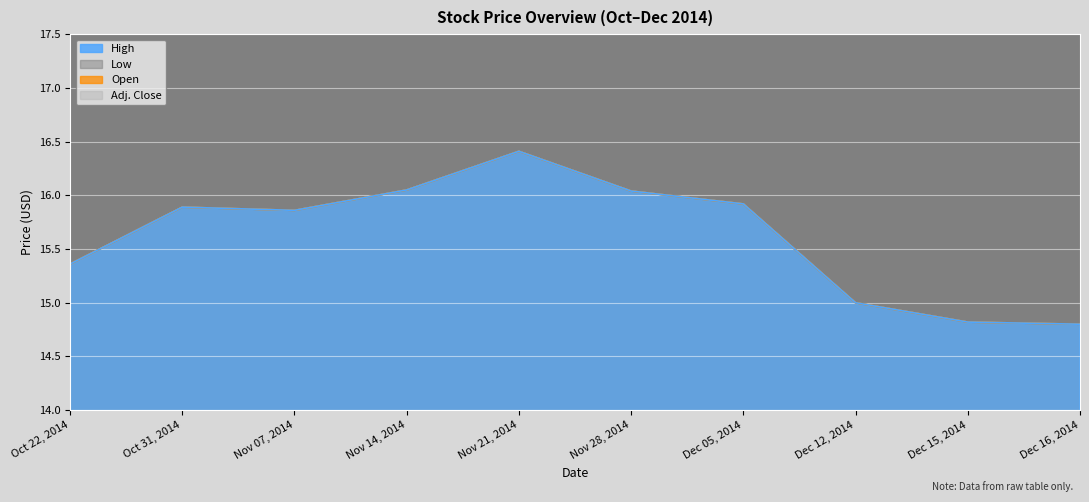

Which label corresponds to the smallest value in the chart?

Dec 16, 2014